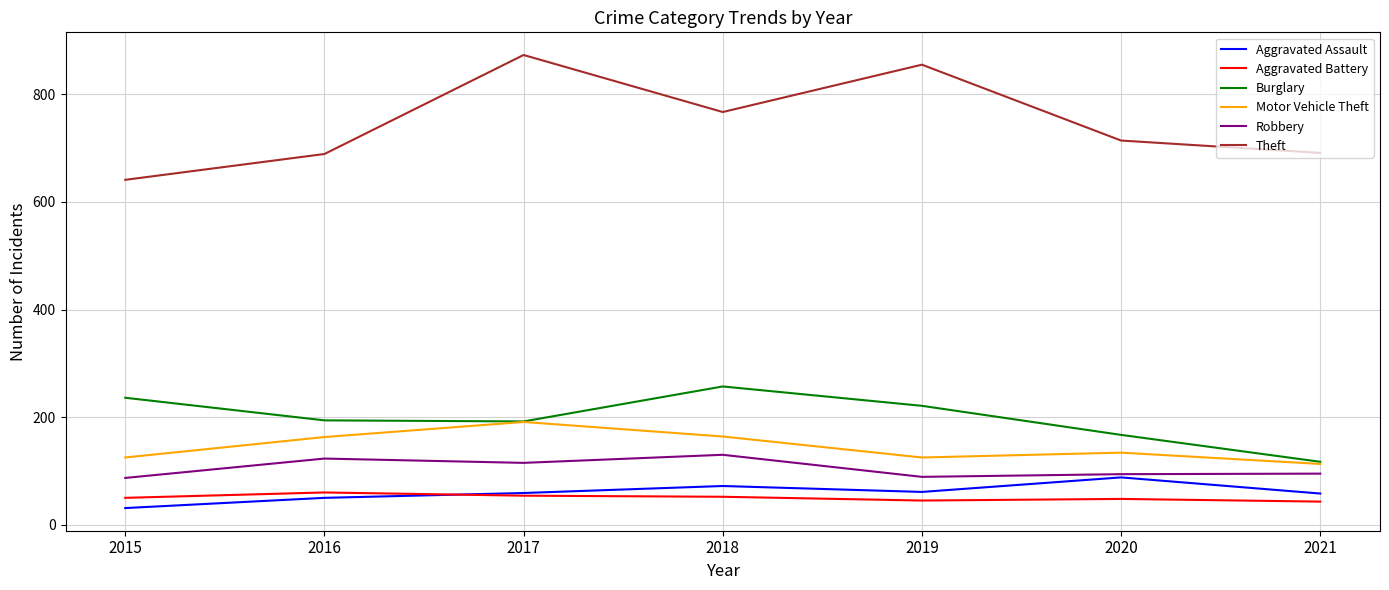

Count the number of data series in this chart.

6